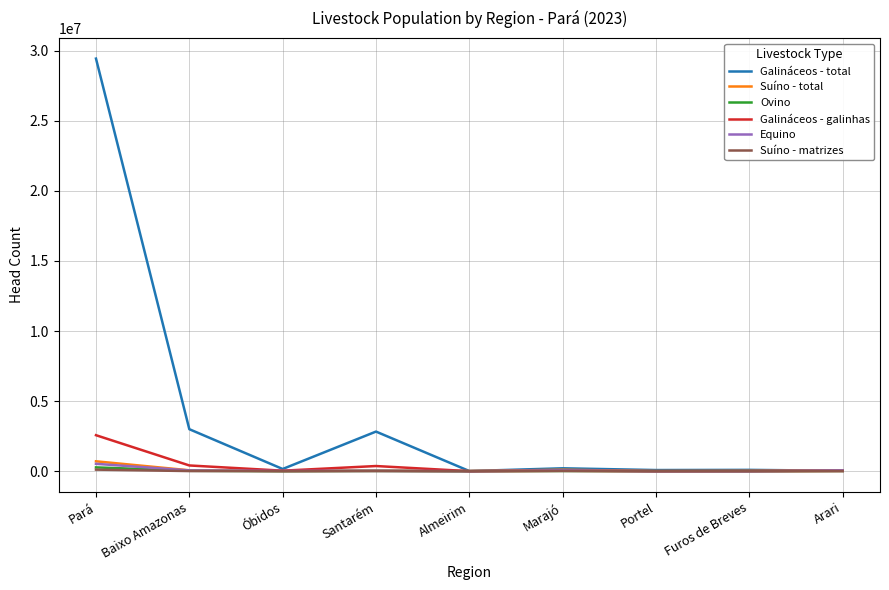

Which category has the highest value in the Equino series?

Pará